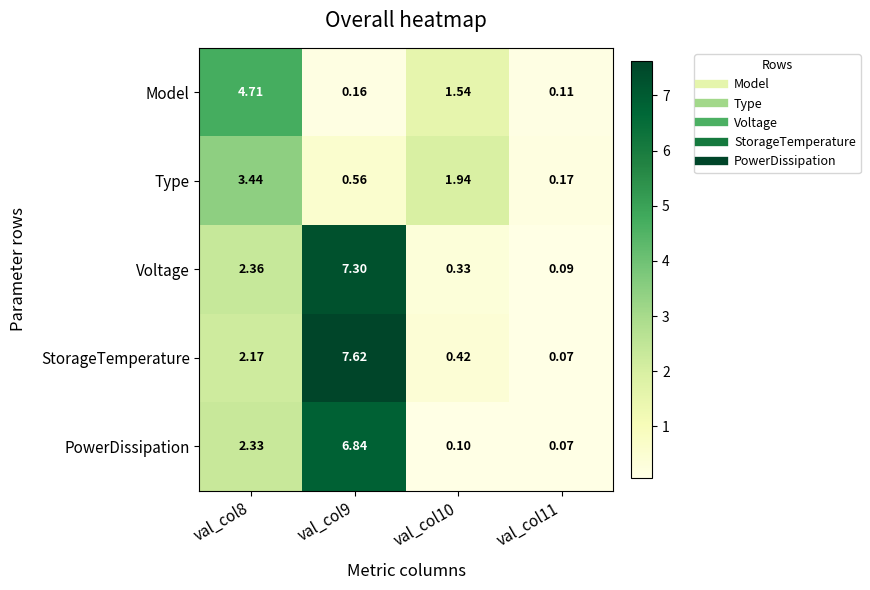

Which series has the widest spread of values?

StorageTemperature